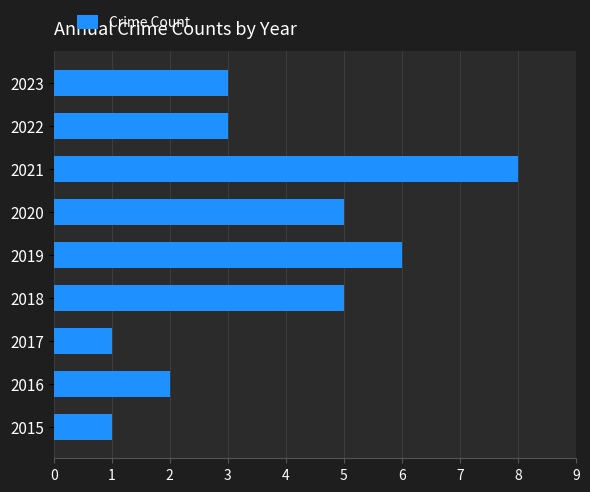

What is the maximum value shown in the chart?

8